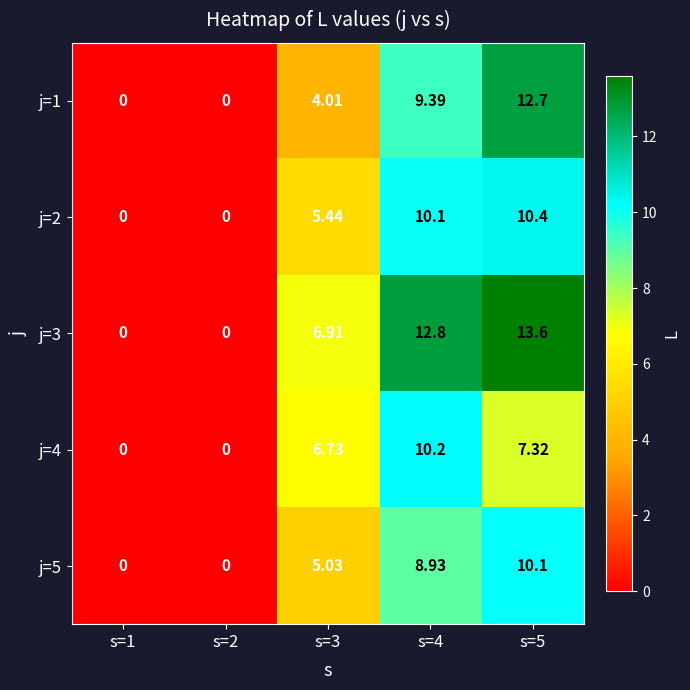

Is the value of j=2 at s=1 greater than the value of j=5 at s=3?

No